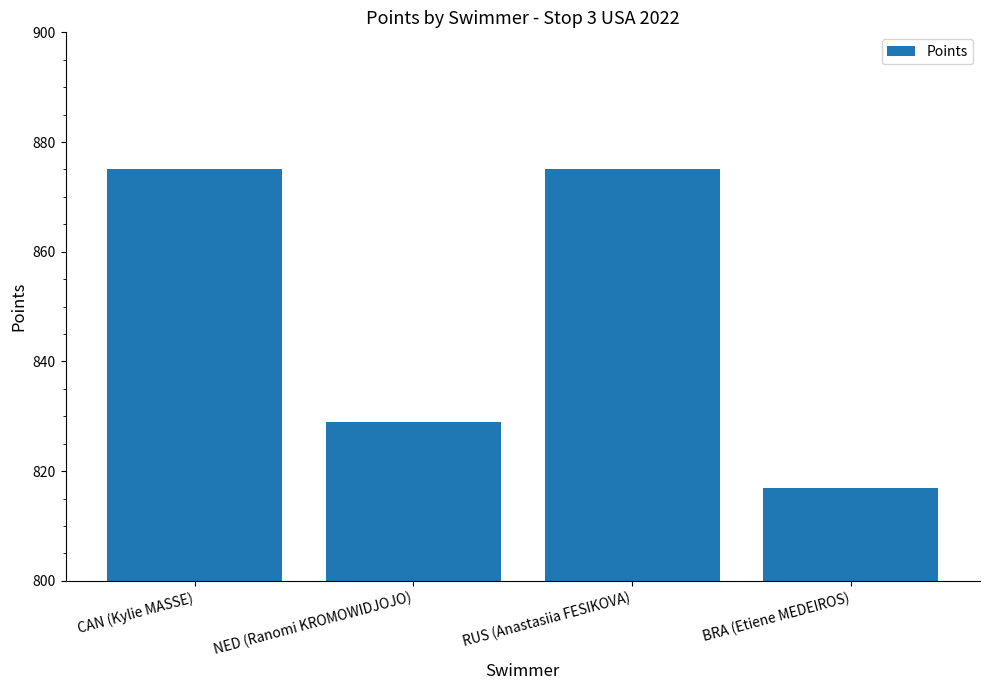

The chart shows a value of 817 at BRA (Etiene MEDEIROS). True or false?

True